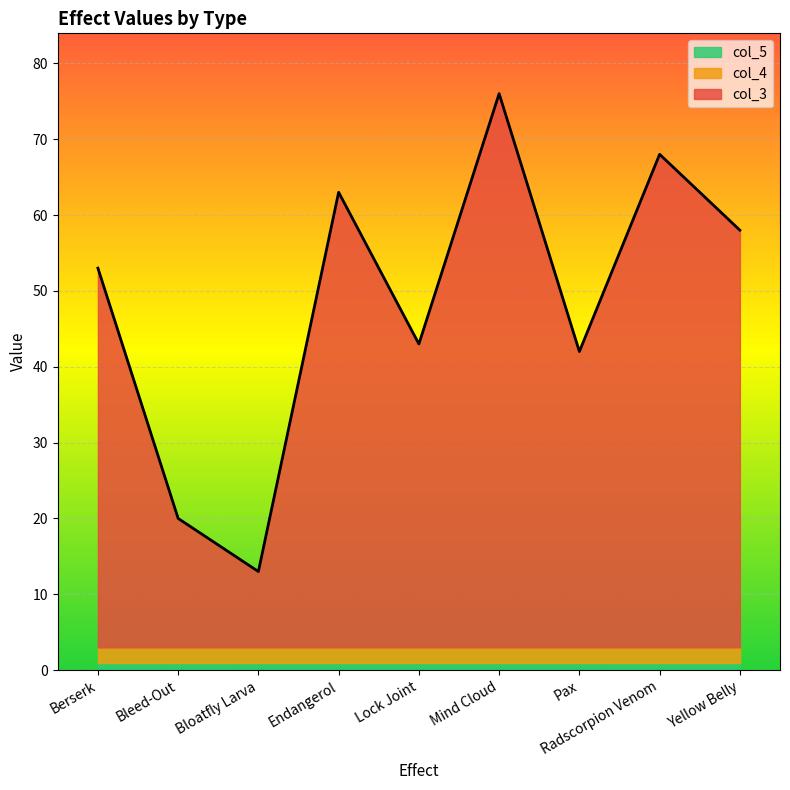

In col_3, how many points are lower than both neighbors (excluding endpoints)?

3